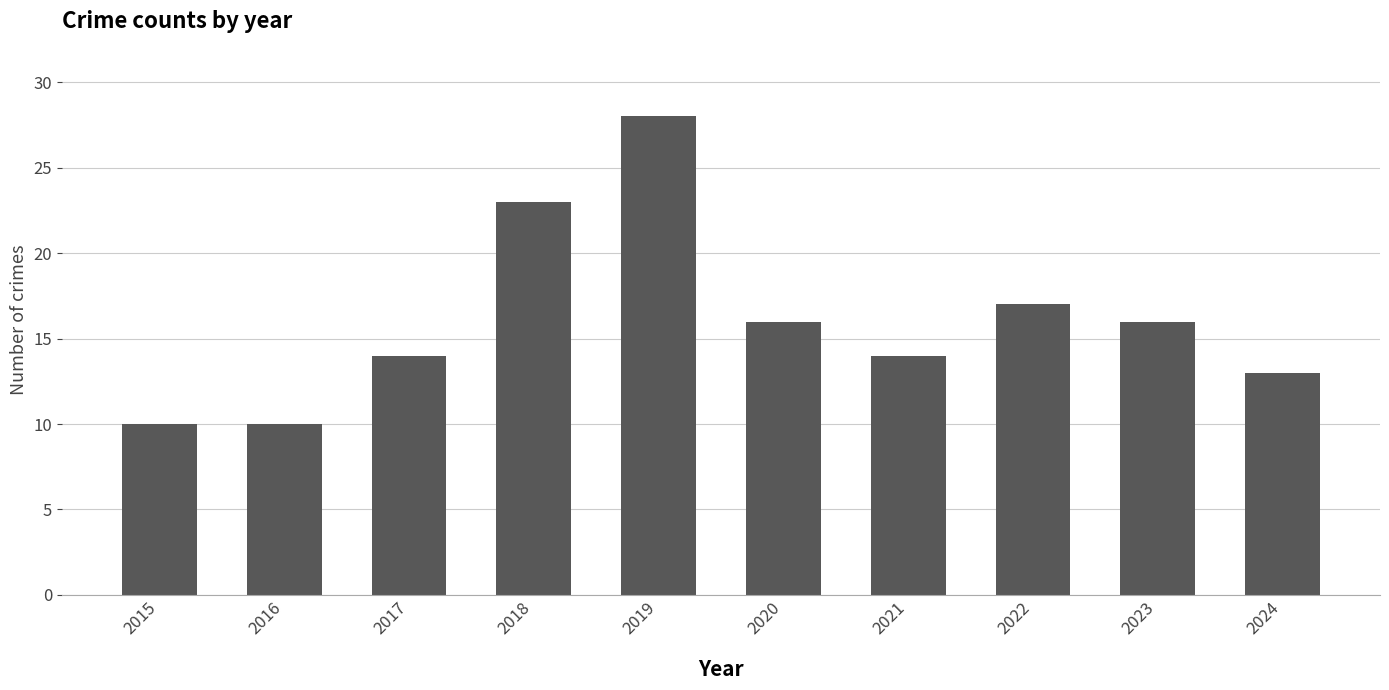

Approximately how many times larger is the value at 2016 compared to 2023?

0.6